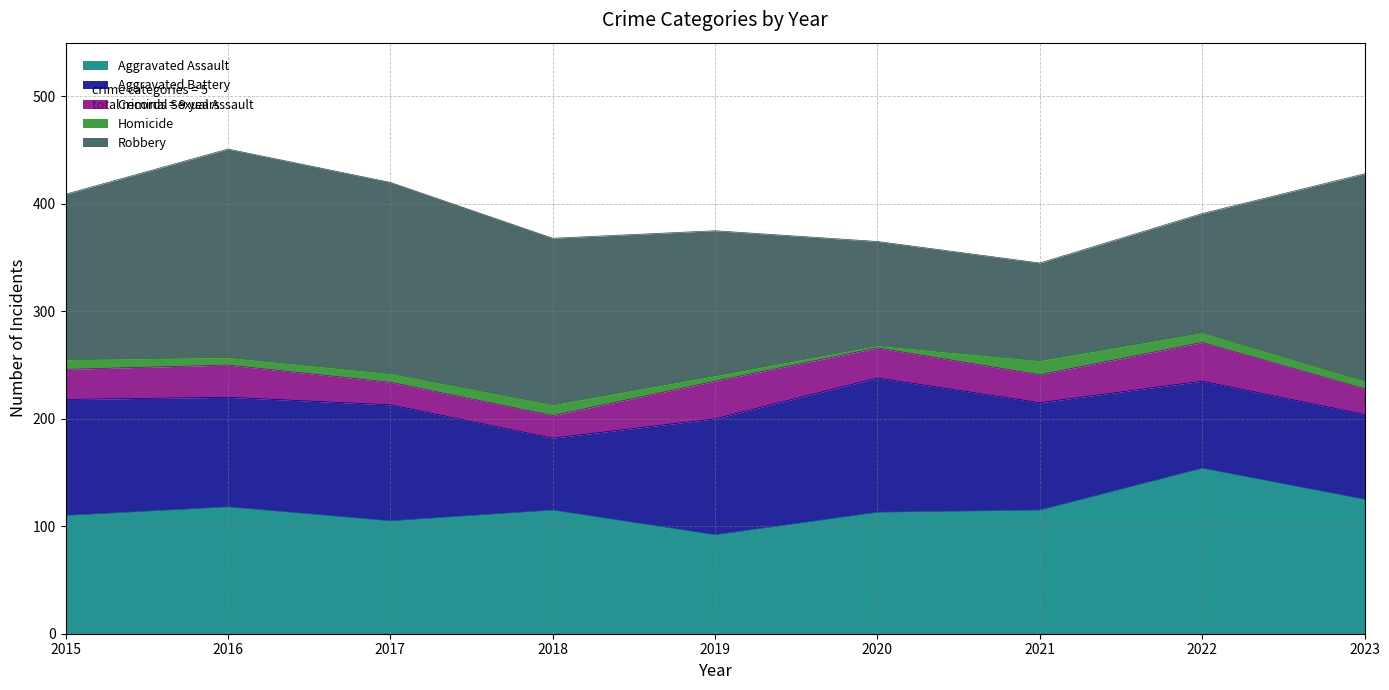

How many distinct data groups are displayed?

5